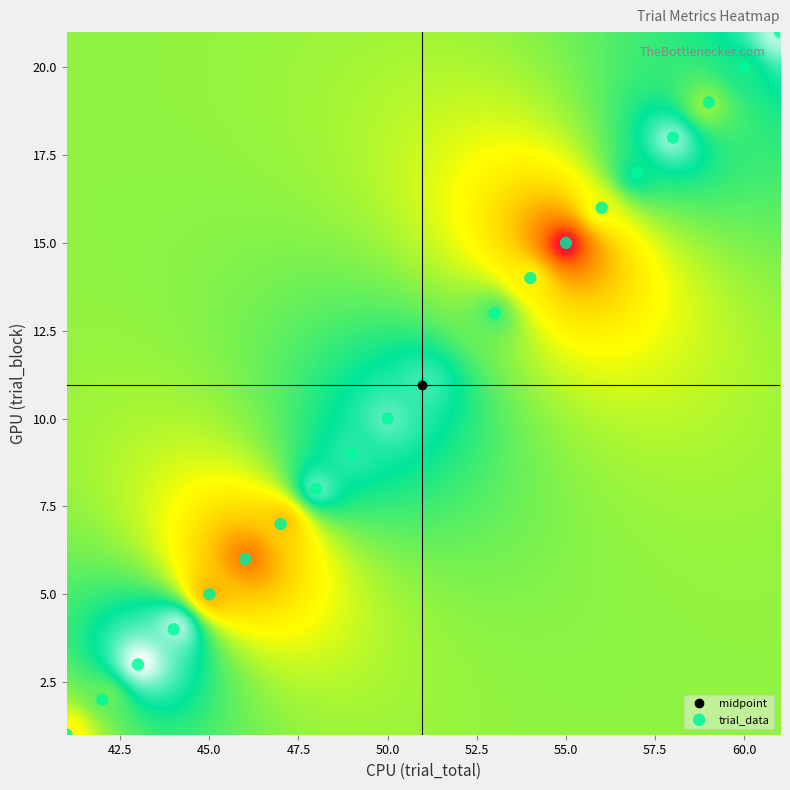

What is the range of X values (max minus min)?

20